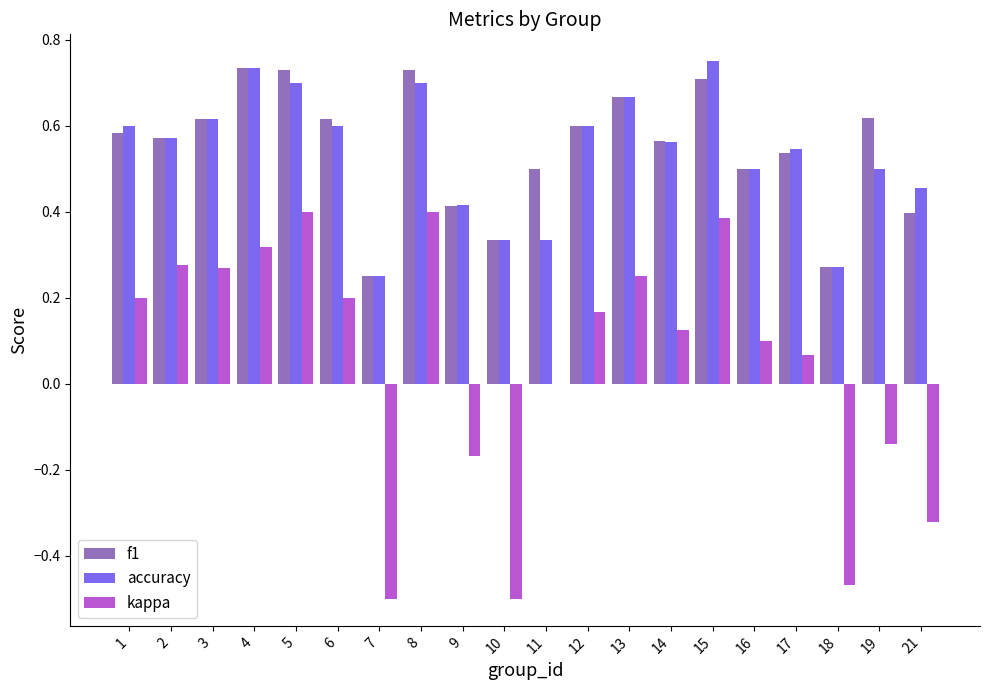

Count the number of data series in this chart.

3